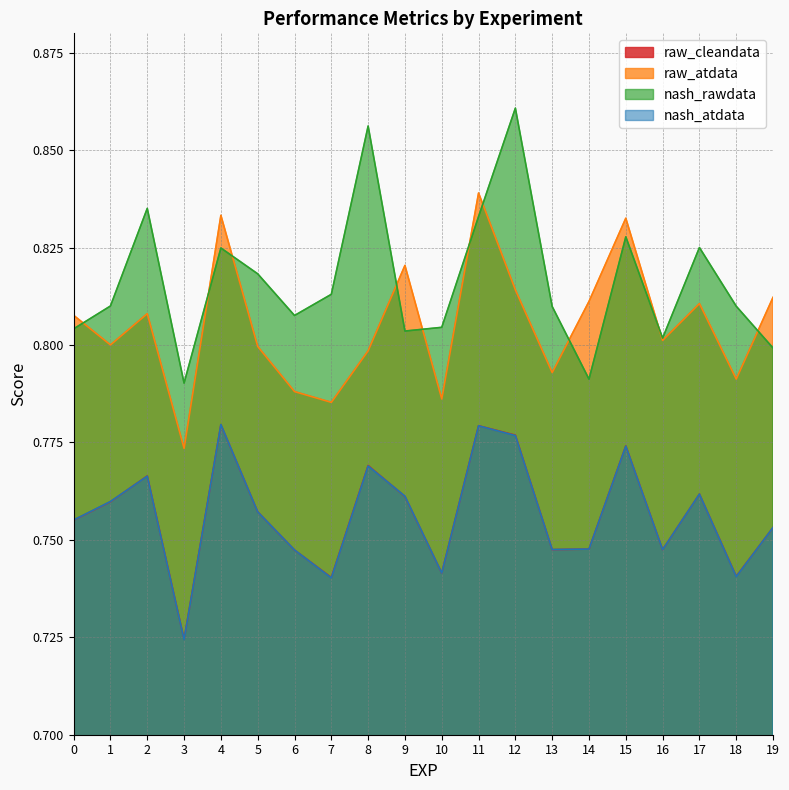

What is the value of the raw_cleandata point at the 2nd from the left?

0.8